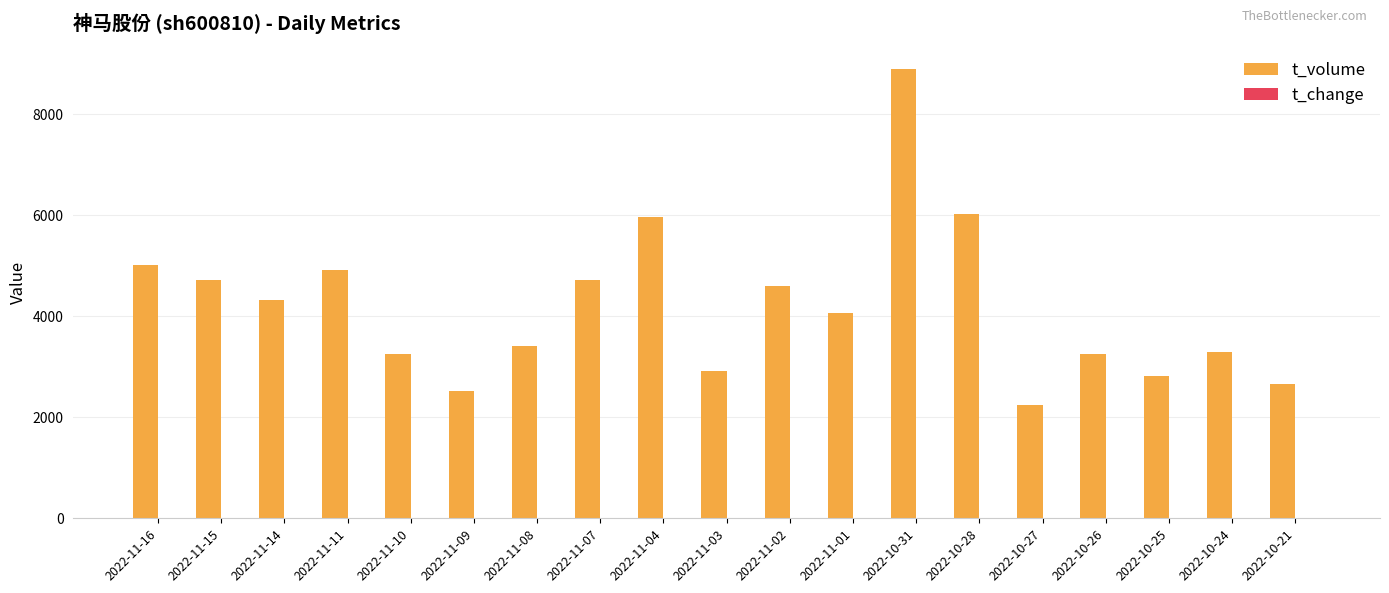

Which series changed the most between 2022-11-16 and 2022-10-27?

t_volume